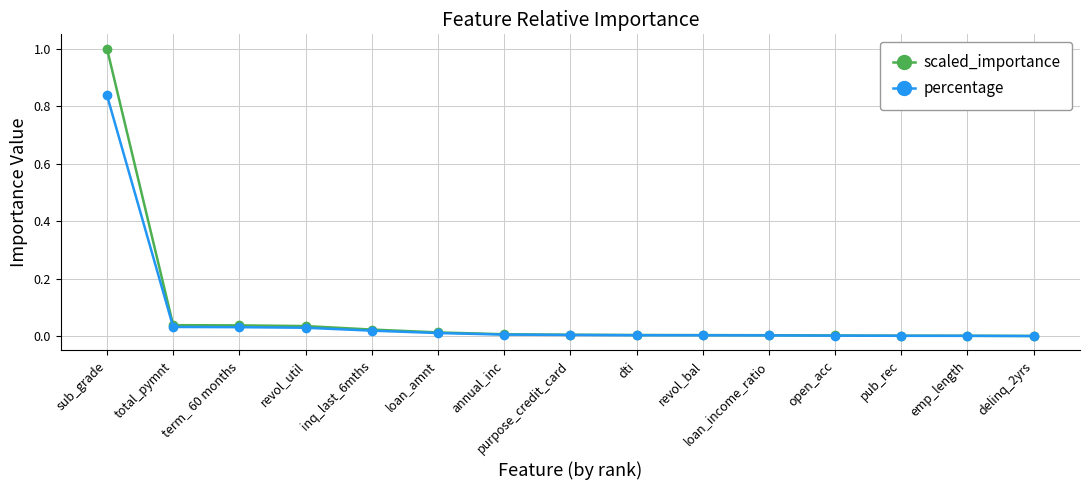

Rank the series by their average value, from lowest to highest.

percentage, scaled_importance